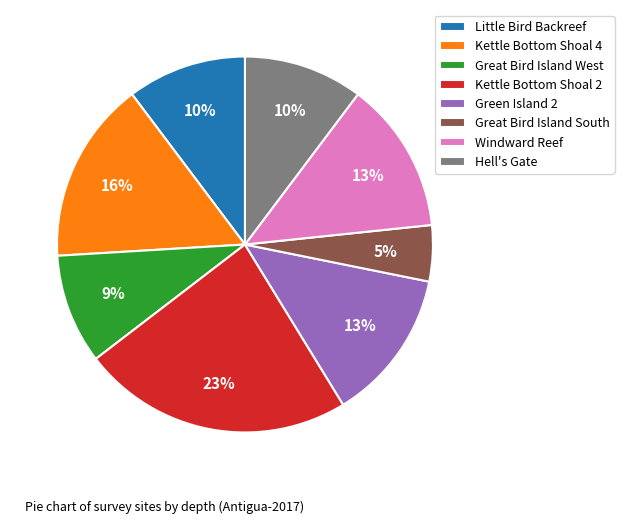

Do Green Island 2 and Little Bird Backreef together represent more than half of the pie?

No